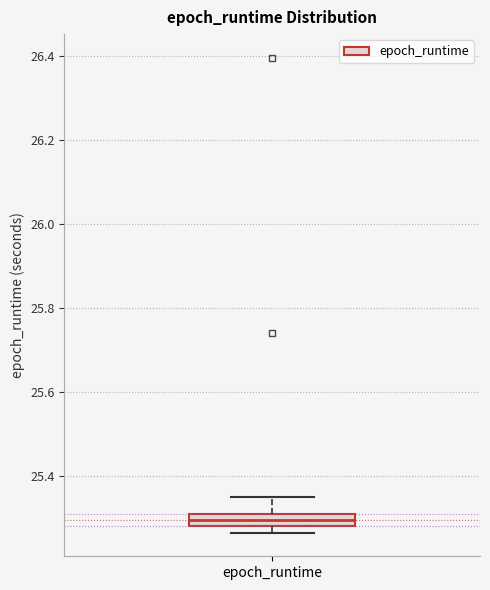

Where is the lower edge of the box for epoch_runtime on the y-axis? The values are not printed on the chart, so give them approximately, as read against the axis.

25.28